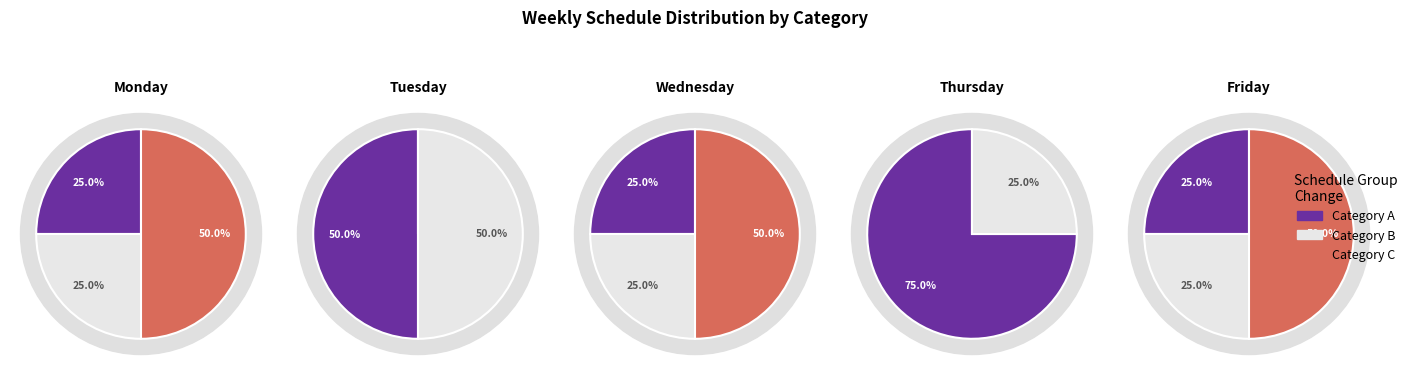

How many slices are in this pie chart?

3